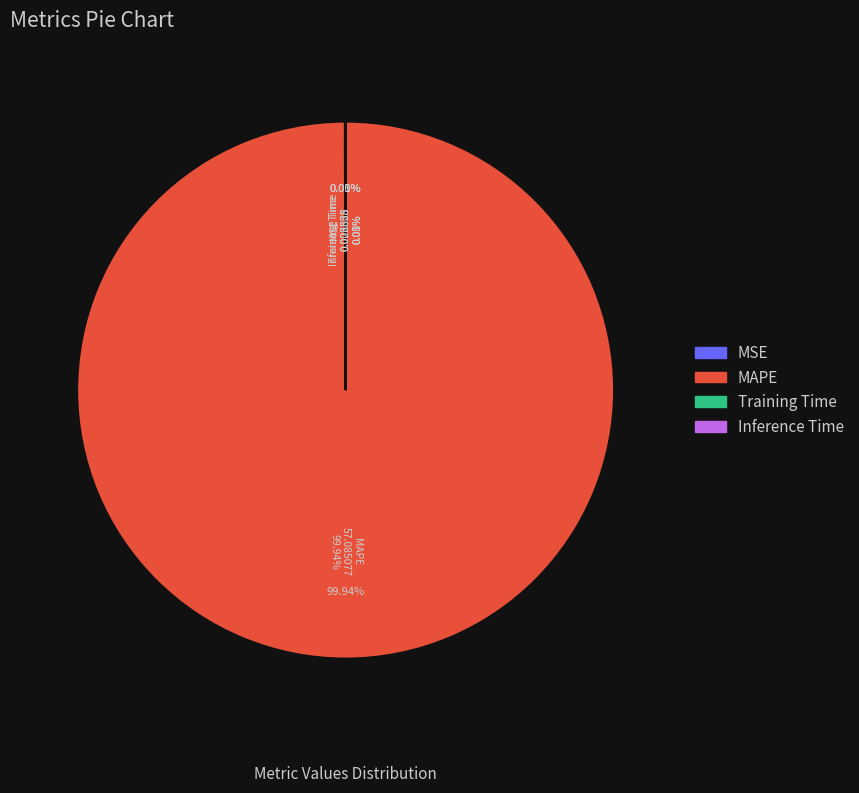

Which category has the smallest portion of the pie?

Inference Time